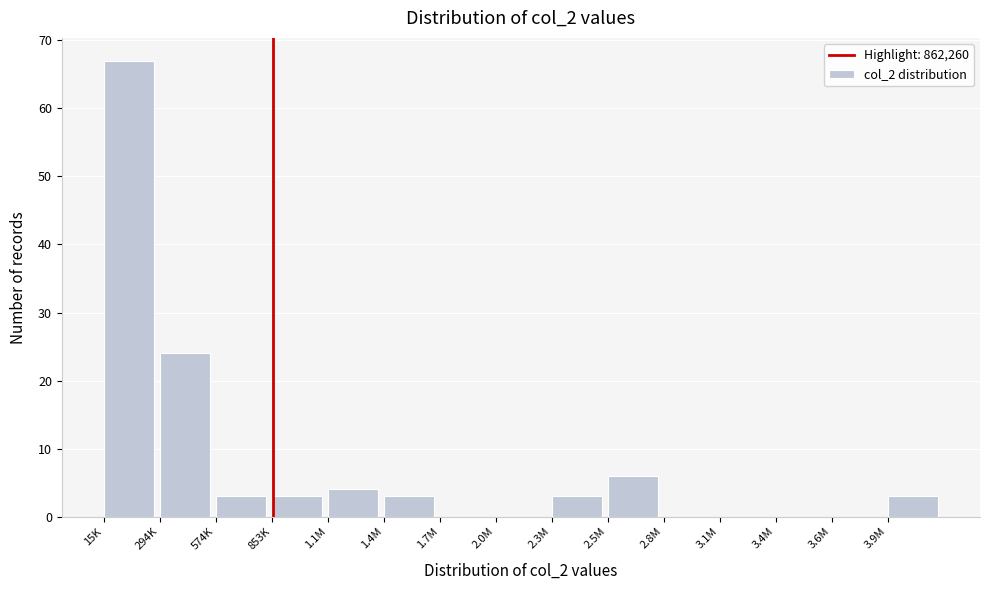

Reading right to left, transcribe all the data shown in this chart.

3.9M=3	3.6M=0	3.4M=0	3.1M=0	2.8M=0	2.5M=6	2.3M=3	2.0M=0	1.7M=0	1.4M=3	1.1M=4	853K=3	574K=3	294K=24	15K=67